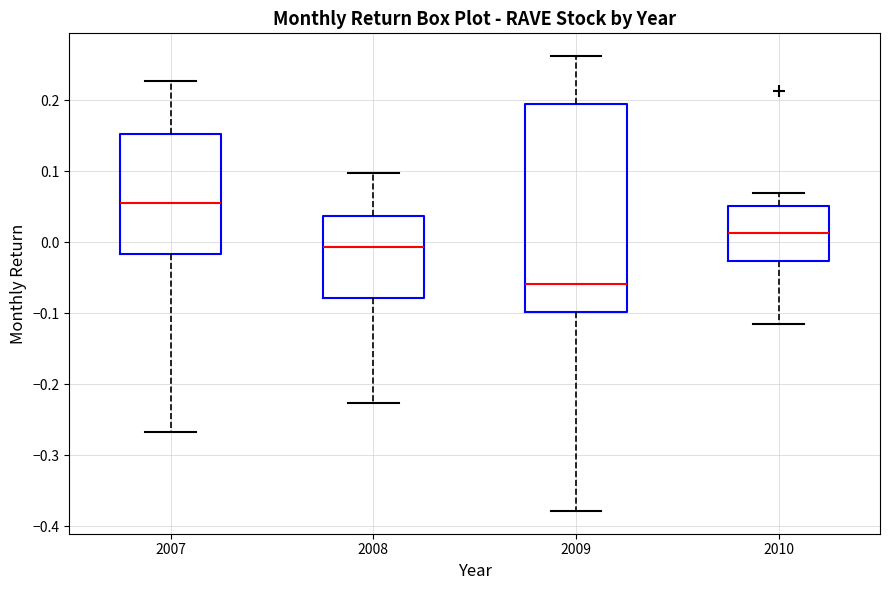

Which box's median line is the highest?

2007